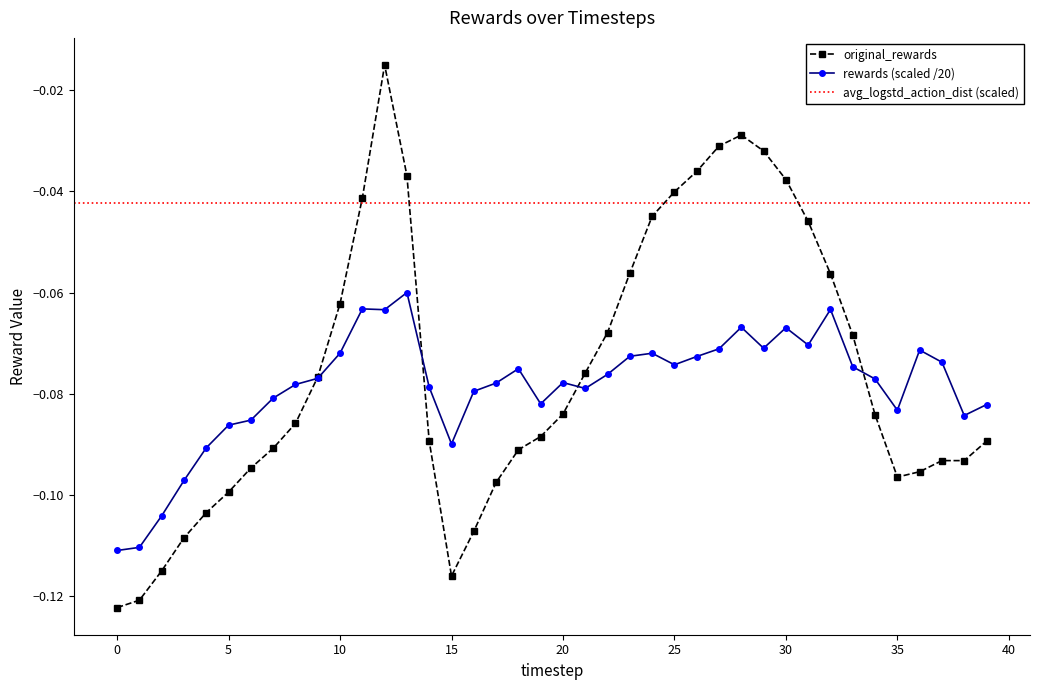

True or false: rewards (scaled /20) has more than 2 points higher than both neighbors.

True